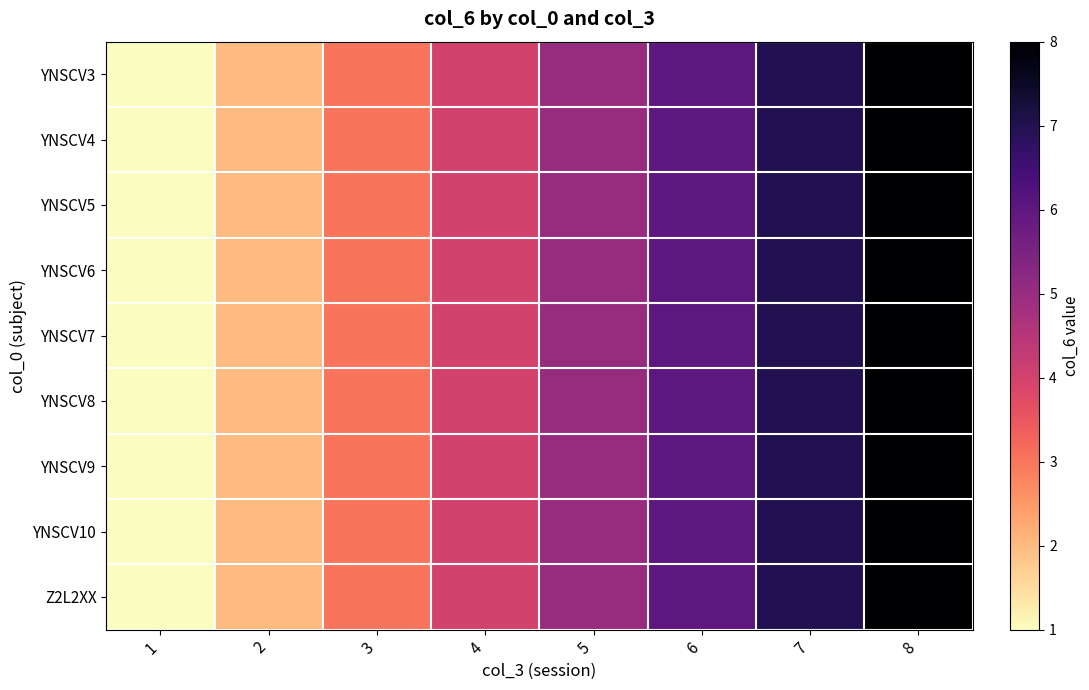

At 1, list the series in order from smallest to largest.

YNSCV3, YNSCV4, YNSCV5, YNSCV6, YNSCV7, YNSCV8, YNSCV9, YNSCV10, Z2L2XX